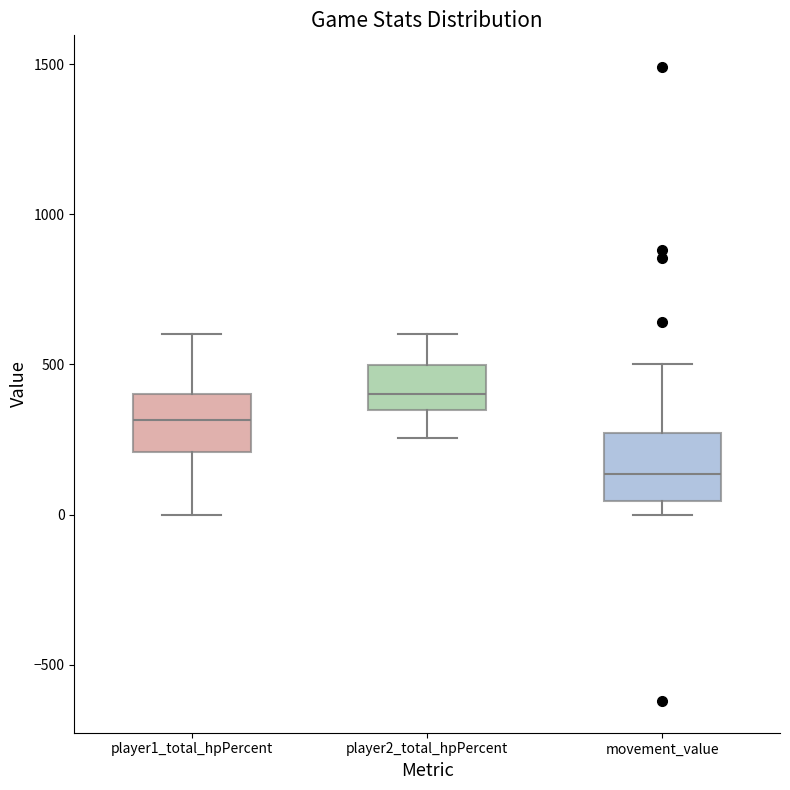

Which box has the highest median line?

player2_total_hpPercent